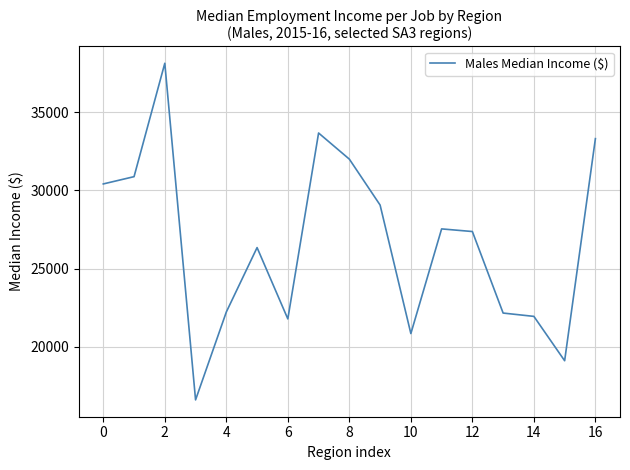

What is the minimum value shown in the chart?

16612.0